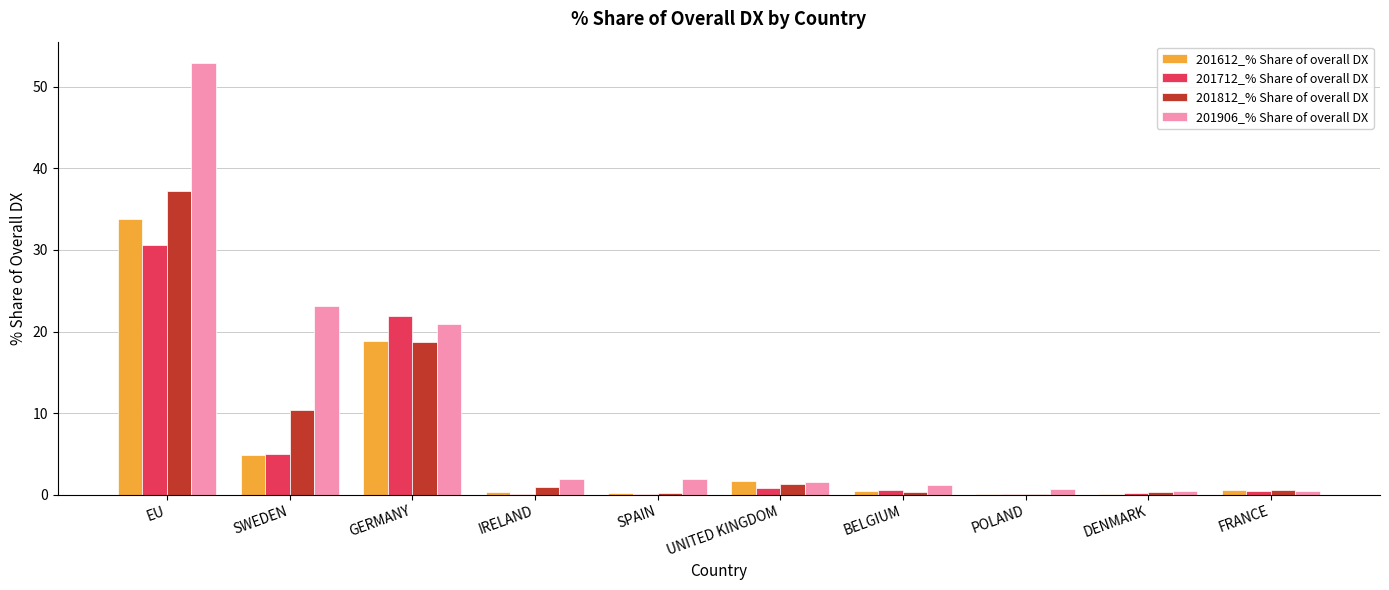

What is the sum of all 201906_% Share of overall DX values?

104.9